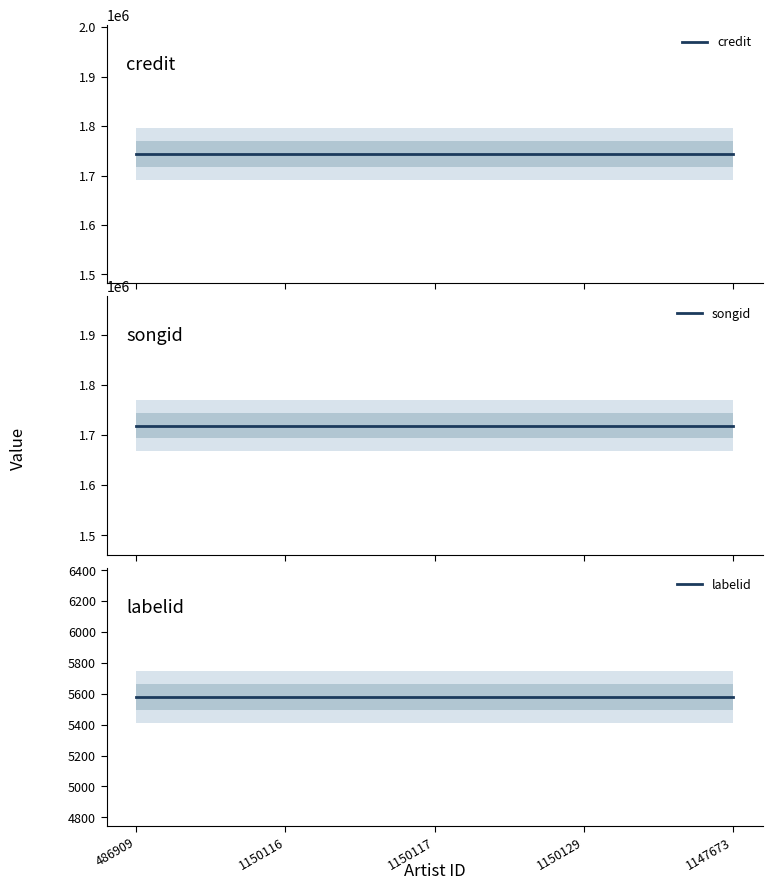

At how many categories does at least one series exceed 333735?

5